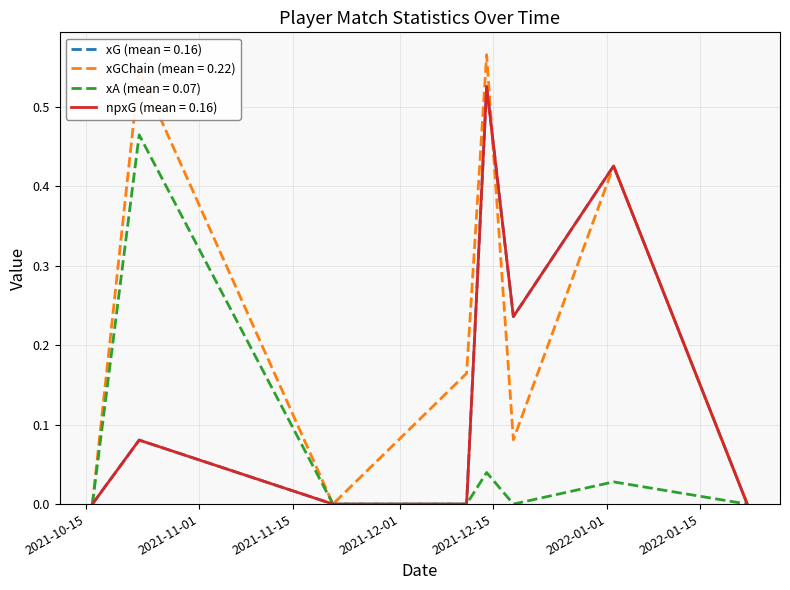

Is this an area chart (filled region under the line)?

No